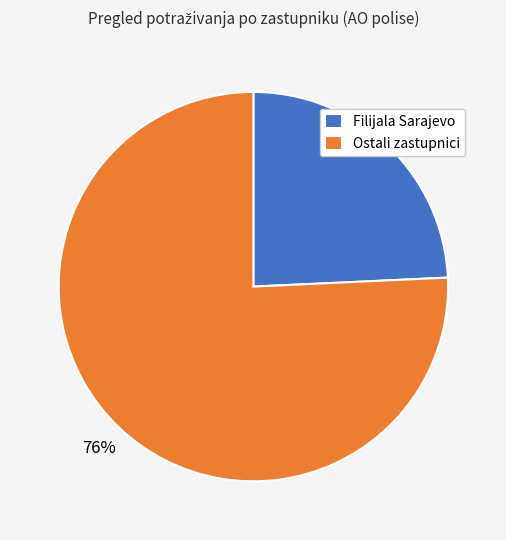

True or false: Ostali zastupnici accounts for 76% of the total.

True